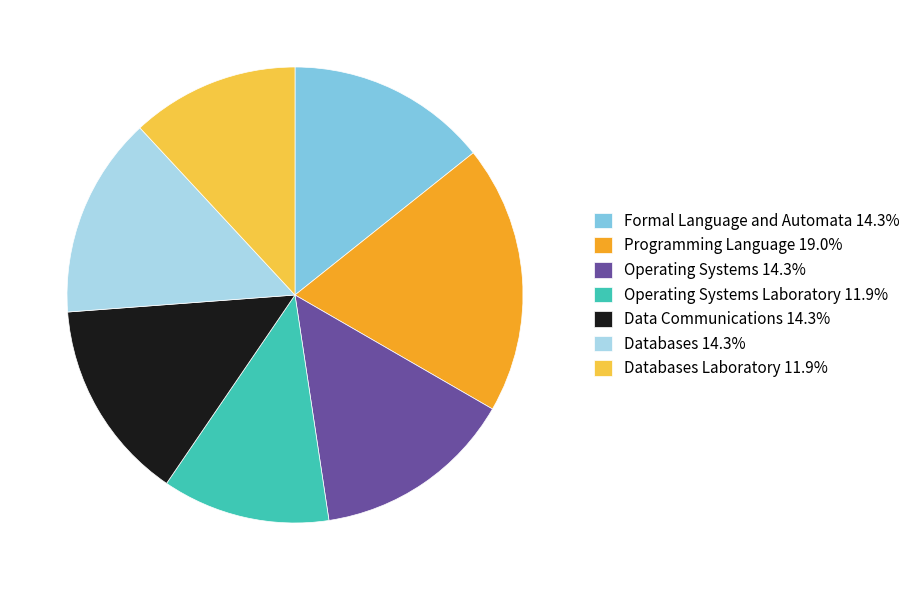

Is the sum of Operating Systems 14.3% and Databases 14.3% greater than half?

No